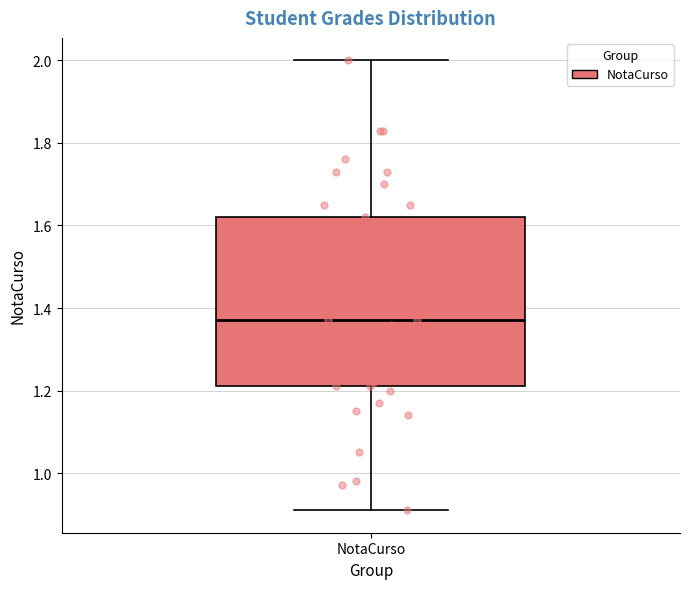

Read this box plot against the y-axis: the position of the median line, the range covered by the box, and the ends of both whiskers. The values are not printed on the chart, so give them approximately, as read against the axis.

median 1.38, box 1.22 to 1.62, whiskers 0.92 to 2.00